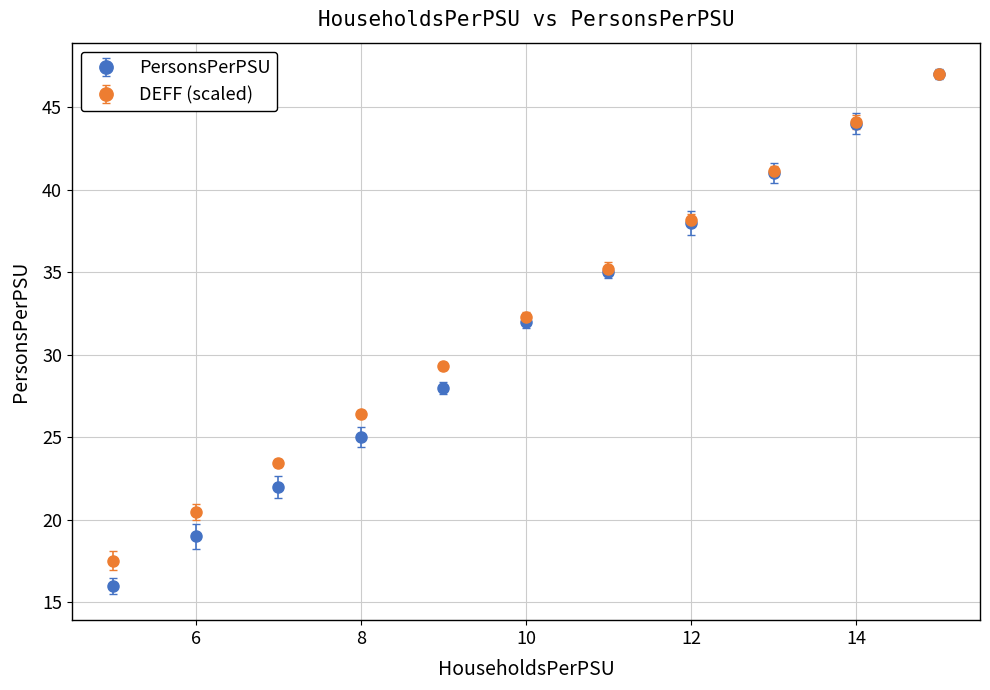

What is the value of the DEFF (scaled) point at the 2nd from the left?

20.5